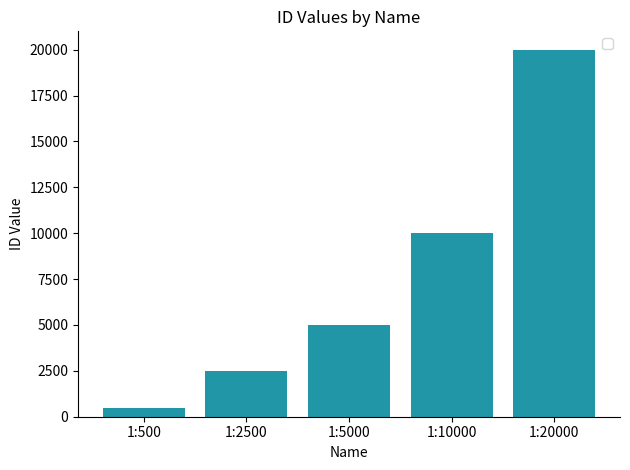

Does the chart contain stacked bars?

No